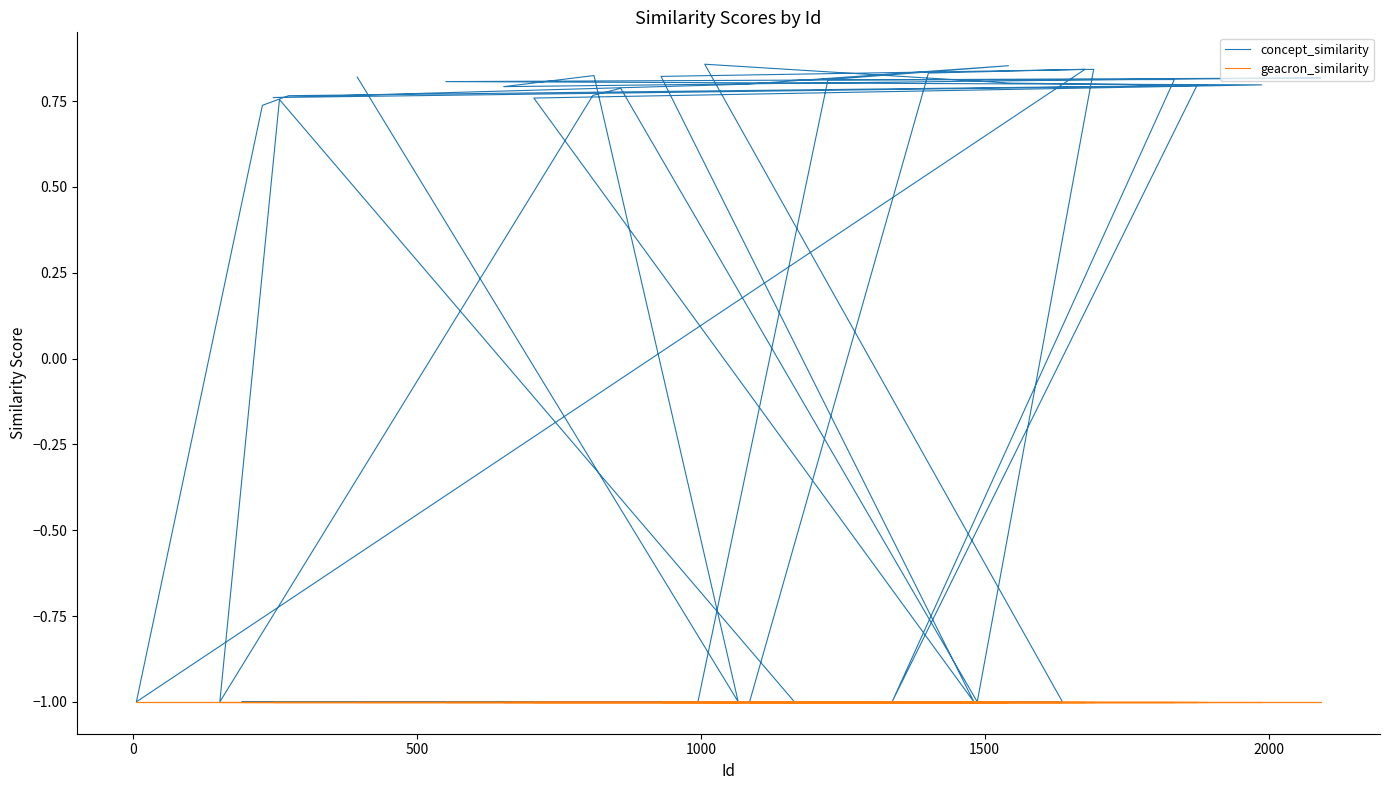

Reading right to left, transcribe all the data shown in this chart.

concept_similarity: 0.8	0.8	0.9	0.8	0.8	0.8	0.8	0.9	-1.0	-1.0	-1.0	-1.0	0.8	0.8	-1.0	0.8	0.8	0.7	-1.0	0.8	0.8	-1.0	-1.0	0.8	-1.0	0.8	0.8	-1.0	0.8	0.8	-1.0	0.8	0.8	0.8	0.8	0.8	0.8	0.8	-1.0	0.8
geacron_similarity: -1.0	-1.0	-1.0	-1.0	-1.0	-1.0	-1.0	-1.0	-1.0	-1.0	-1.0	-1.0	-1.0	-1.0	-1.0	-1.0	-1.0	-1.0	-1.0	-1.0	-1.0	-1.0	-1.0	-1.0	-1.0	-1.0	-1.0	-1.0	-1.0	-1.0	-1.0	-1.0	-1.0	-1.0	-1.0	-1.0	-1.0	-1.0	-1.0	-1.0